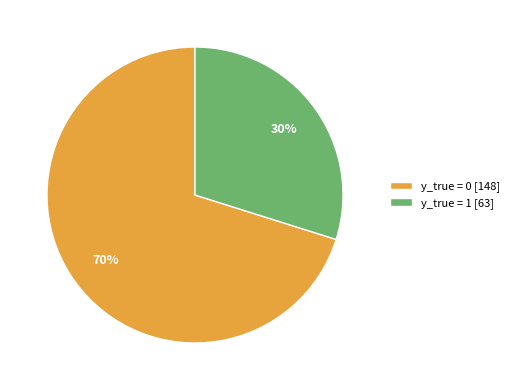

Is the sum of y_true = 0 [148] and y_true = 1 [63] greater than half?

Yes